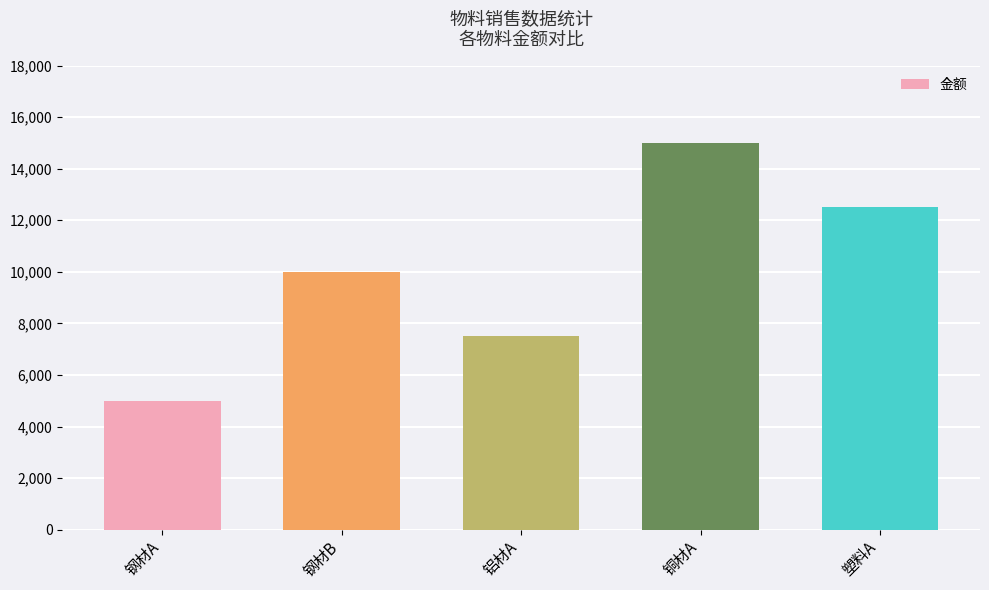

What is the ratio of the value at 铜材A to the value at 钢材A?

3.0